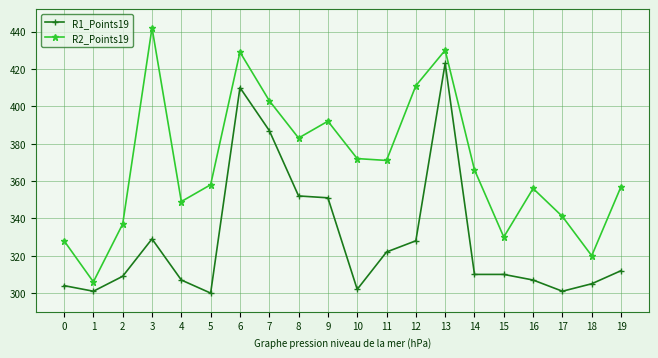

True or false: R1_Points19 and R2_Points19 cross at least once.

False